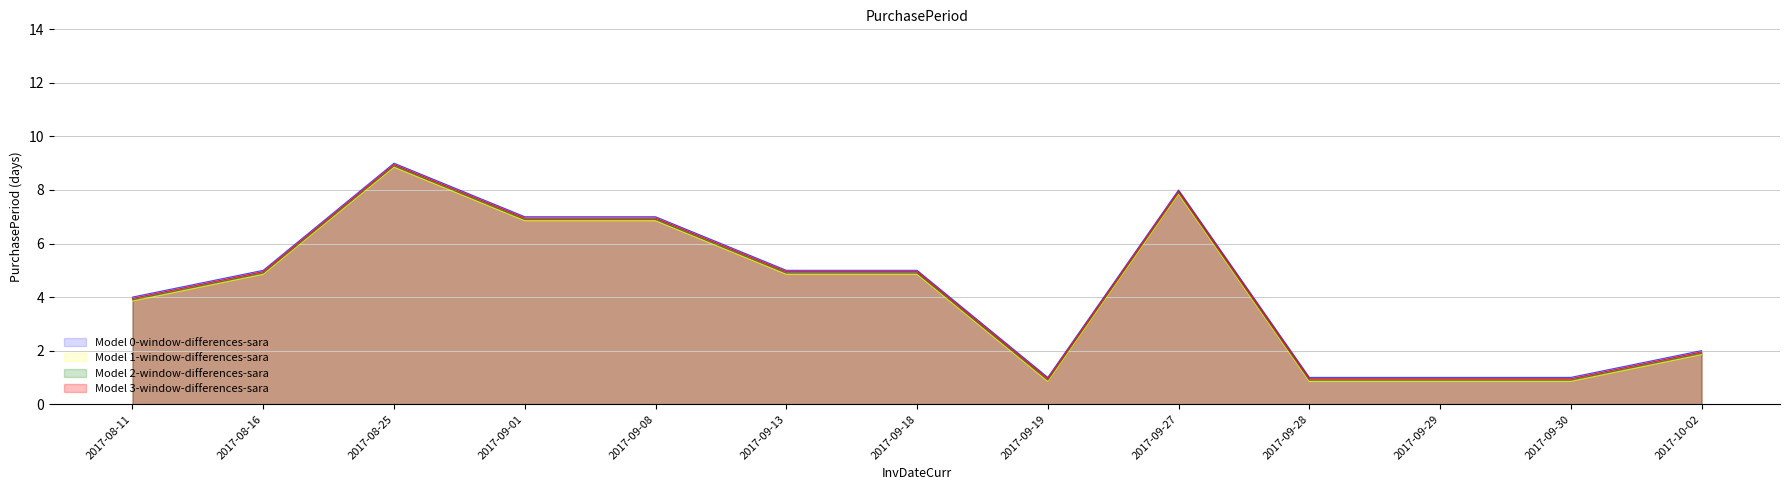

How many lines are shown in the chart?

4